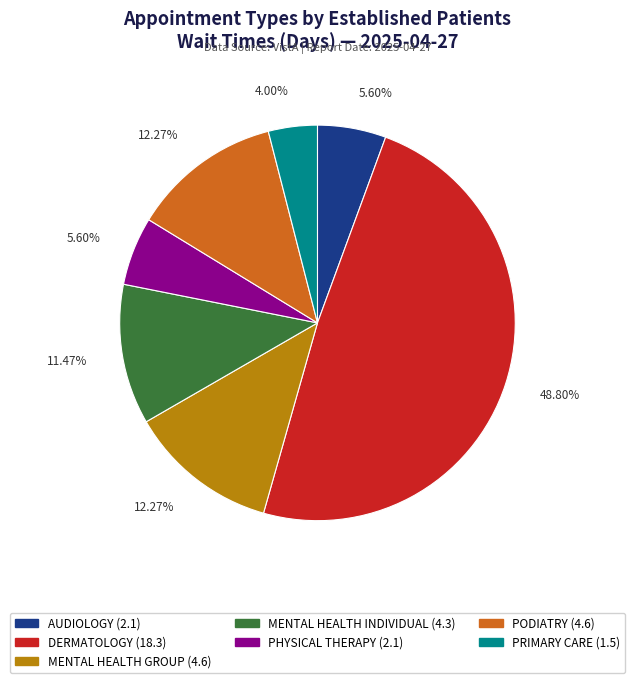

What is the ratio of the value at MENTAL HEALTH INDIVIDUAL to the value at DERMATOLOGY?

0.2